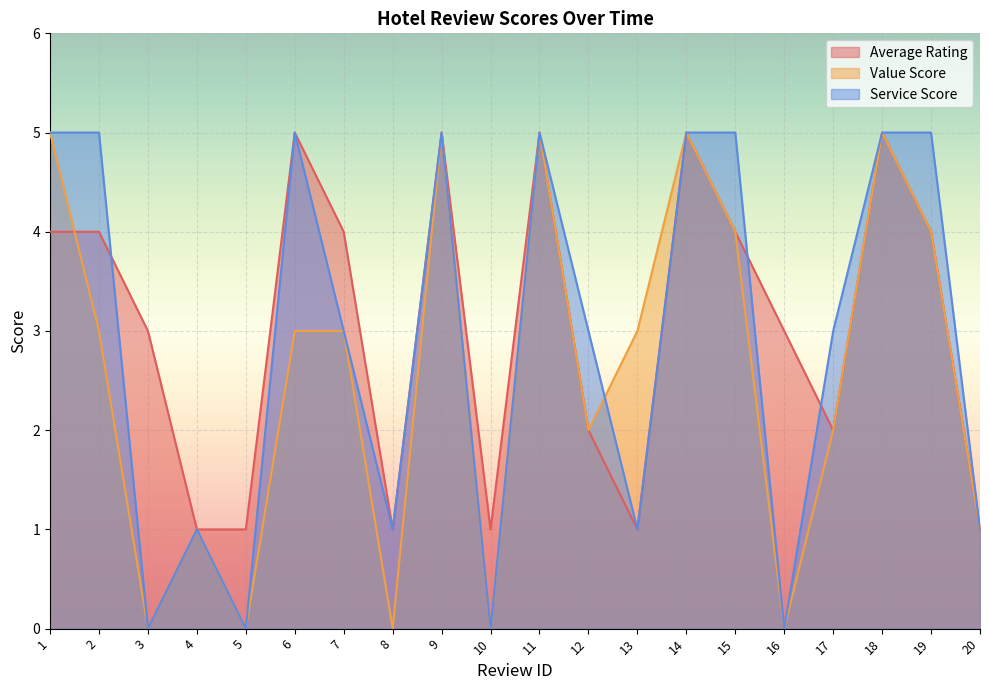

Reading right to left, transcribe all the data shown in this chart.

Average Rating: 1	4	5	2	3	4	5	1	2	5	1	5	1	4	5	1	1	3	4	4
Value Score: 1	4	5	2	0	4	5	3	2	5	0	5	0	3	3	0	1	0	3	5
Service Score: 1	5	5	3	0	5	5	1	3	5	0	5	1	3	5	0	1	0	5	5